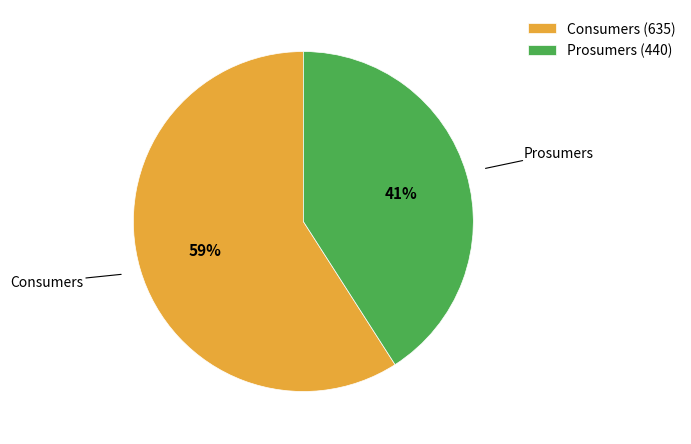

Which slice is the smallest?

Prosumers